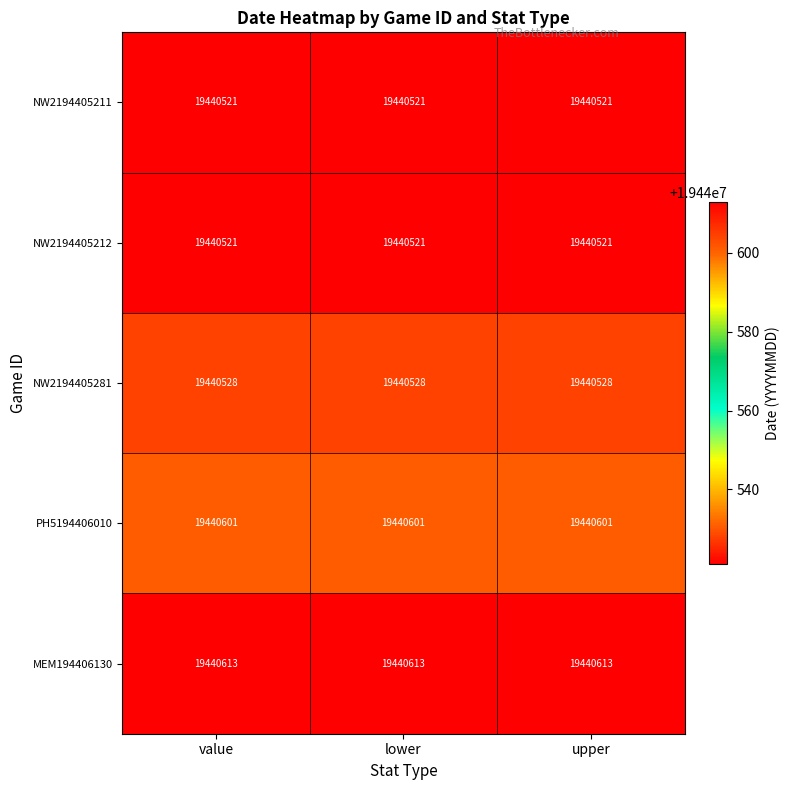

What is the total value across all series at lower?

97202784